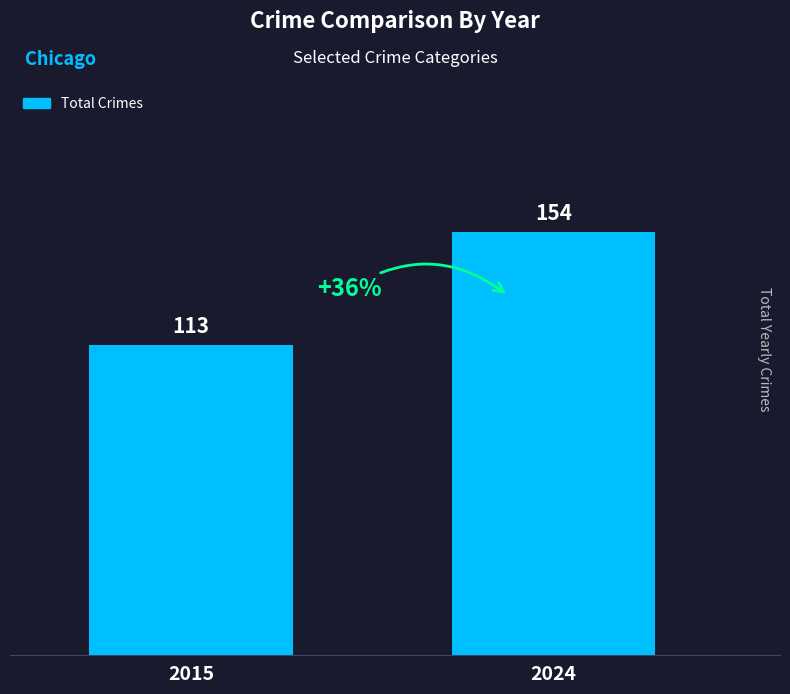

List the labels in order of value, largest first.

2024, 2015